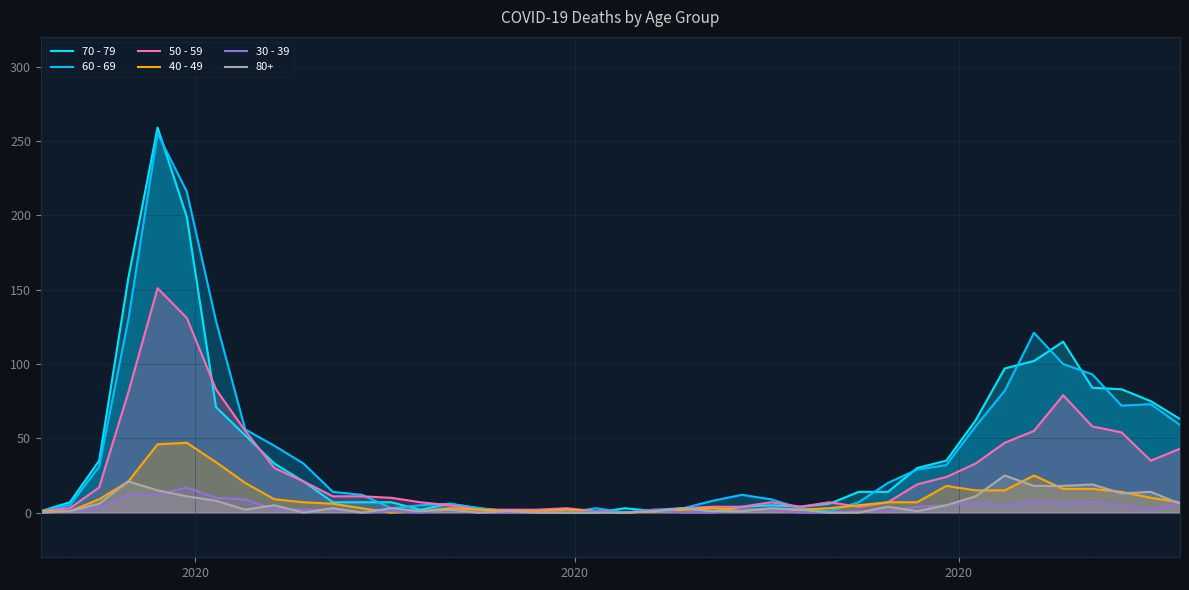

In 60 - 69, how many points are lower than both neighbors (excluding endpoints)?

4